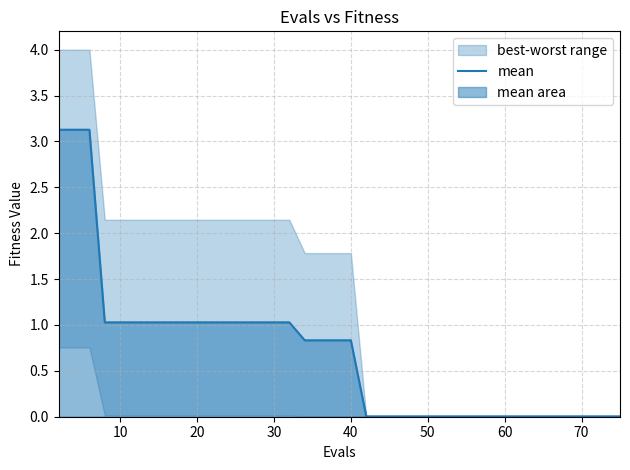

How many categories are shown in the chart?

40